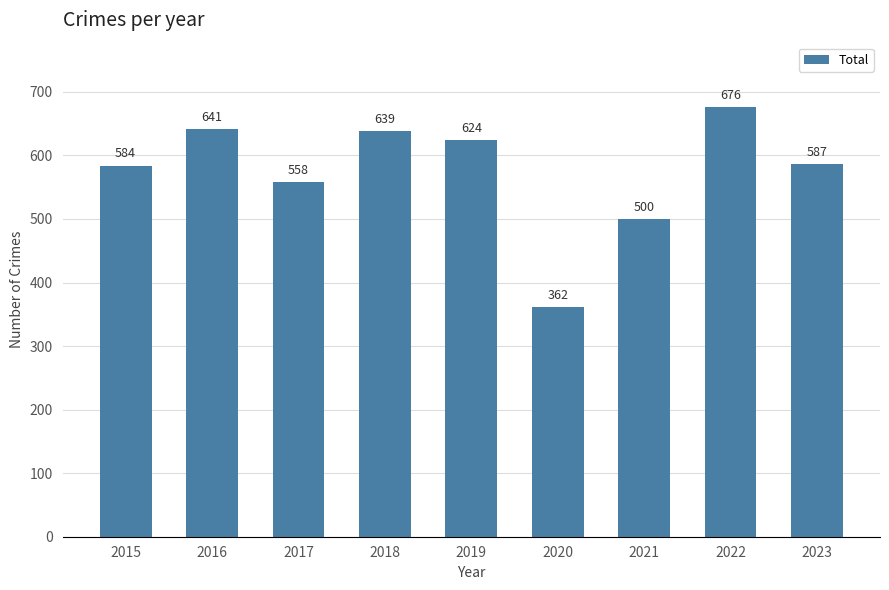

The chart shows a value of 641 at 2016. True or false?

True